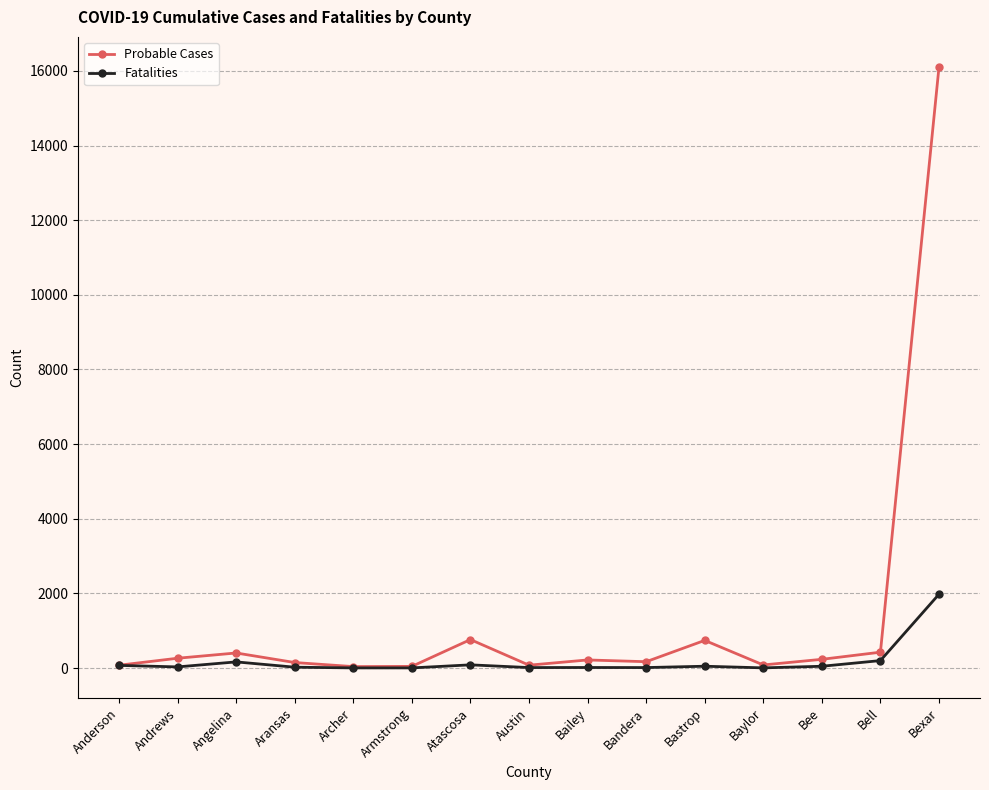

How many categories are shown in the chart?

15